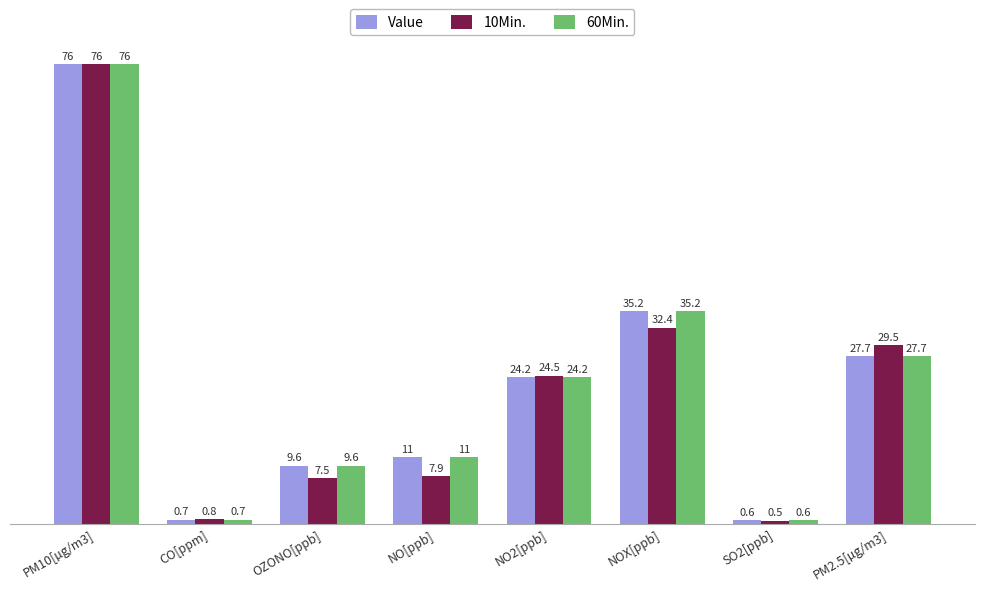

How many values in the 10Min. series exceed 24?

4